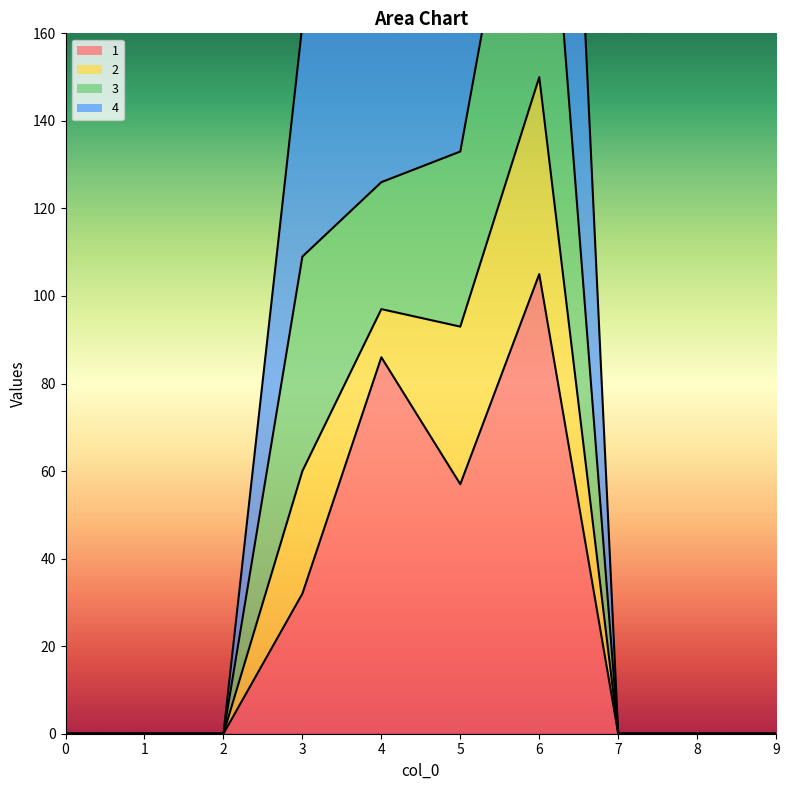

The 1 series shows -67 at 0. True or false?

False